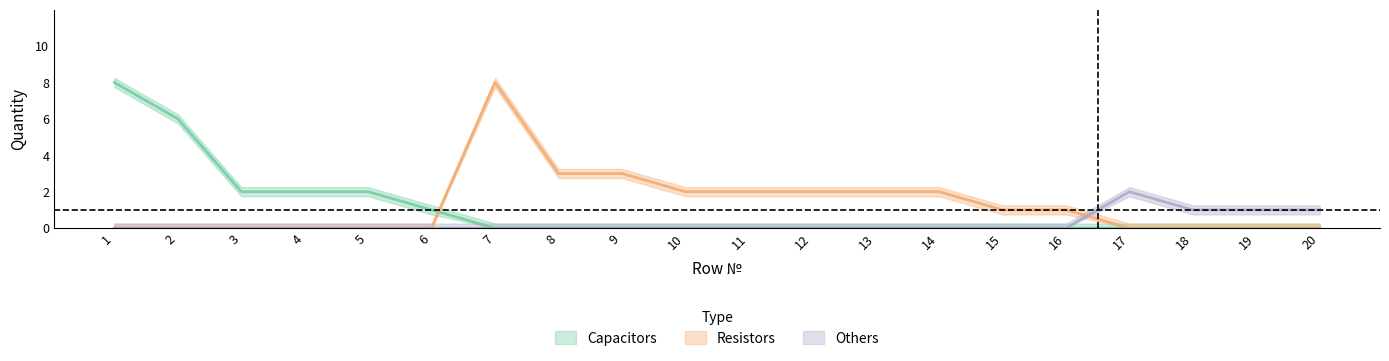

What is the average value of the Resistors series?

1